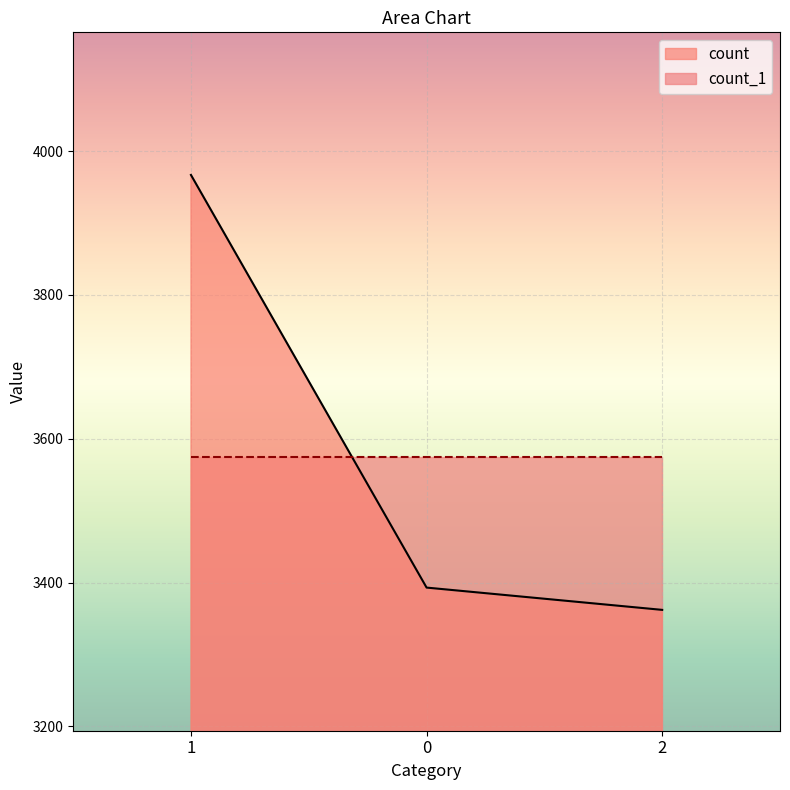

Which label corresponds to the smallest value in the chart?

2